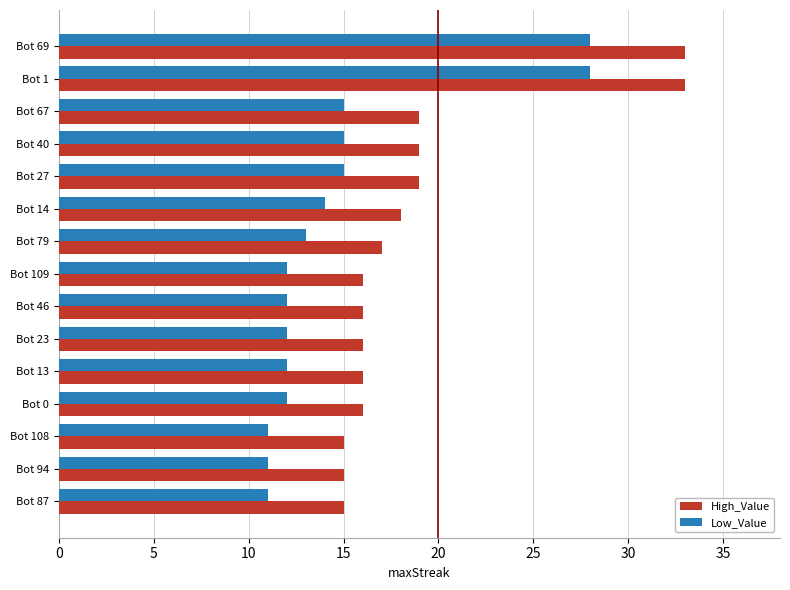

What is the highest value of the Low_Value series?

28